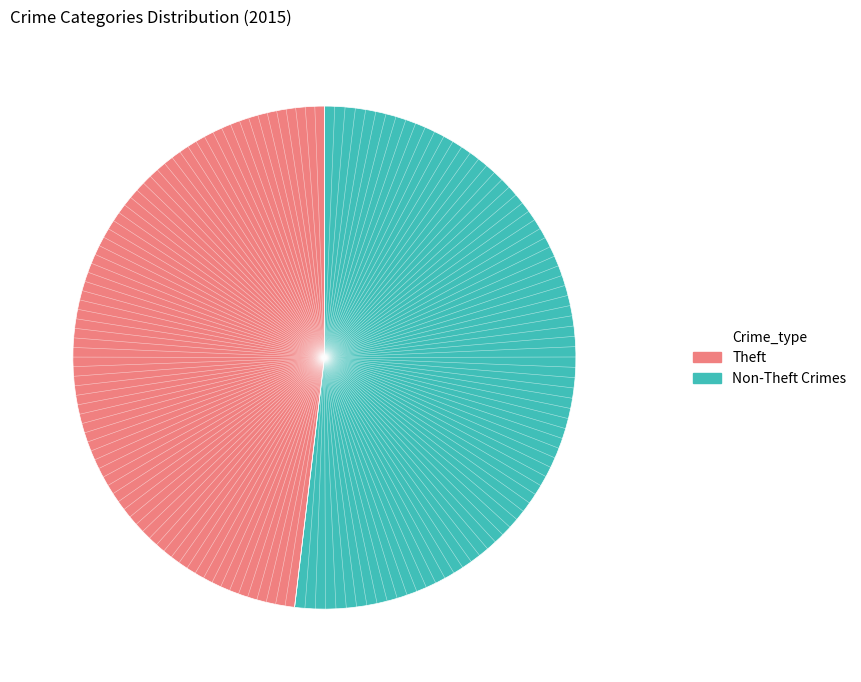

How many segments does this pie chart have?

2